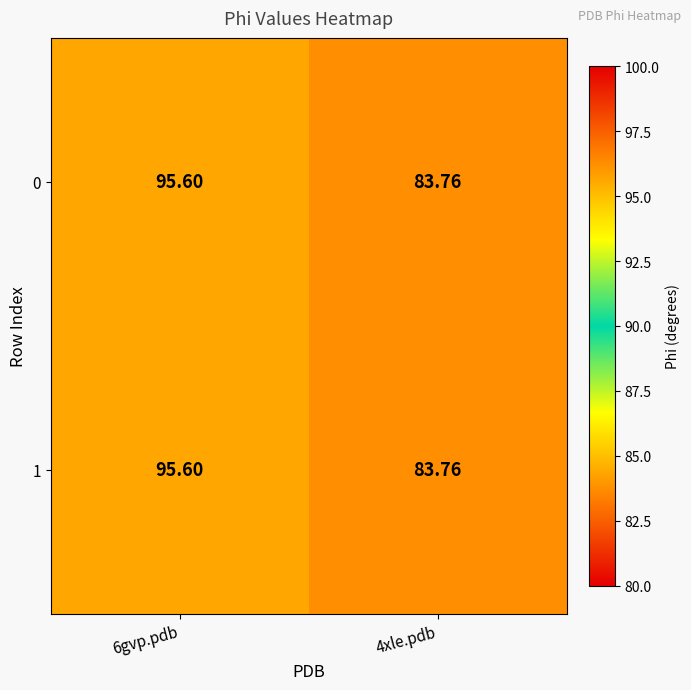

At which category is the sum across all series the highest?

6gvp.pdb